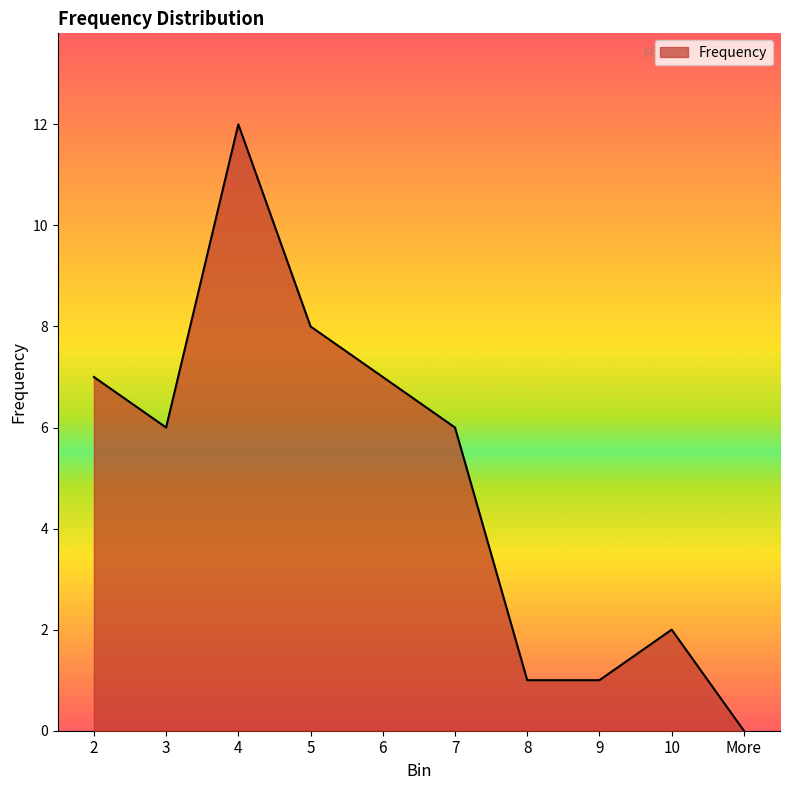

Reading left to right, transcribe all the data shown in this chart.

7	6	12	8	7	6	1	1	2	0